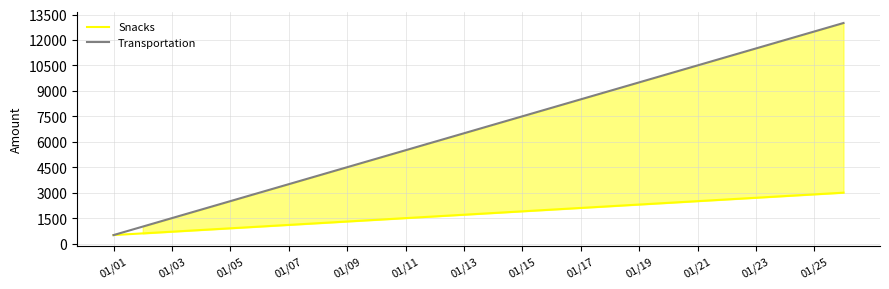

What is the difference between the maximum and second lowest values in the Snacks series?

2400